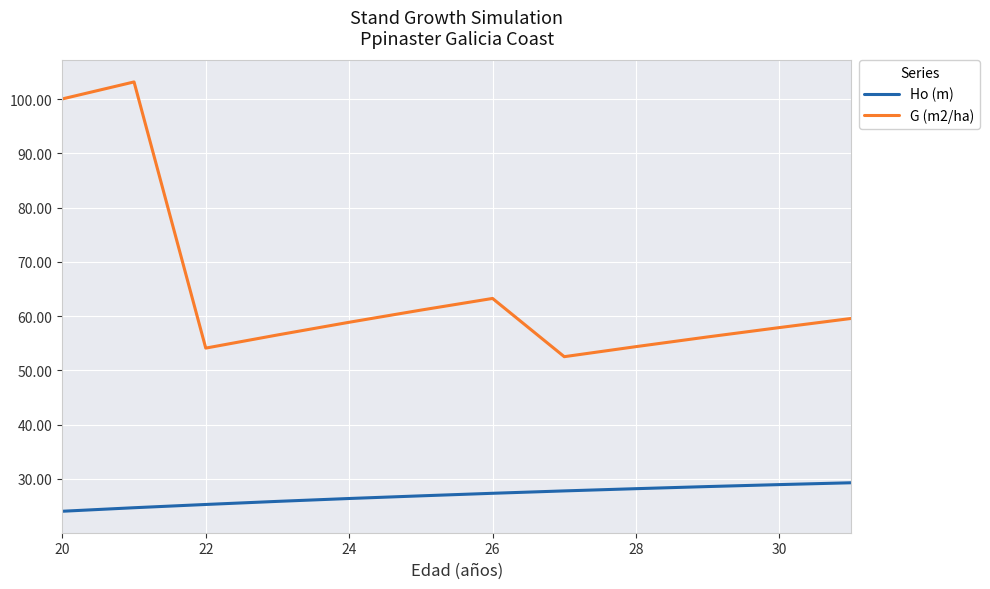

Which series has the largest range (max minus min)?

G (m2/ha)